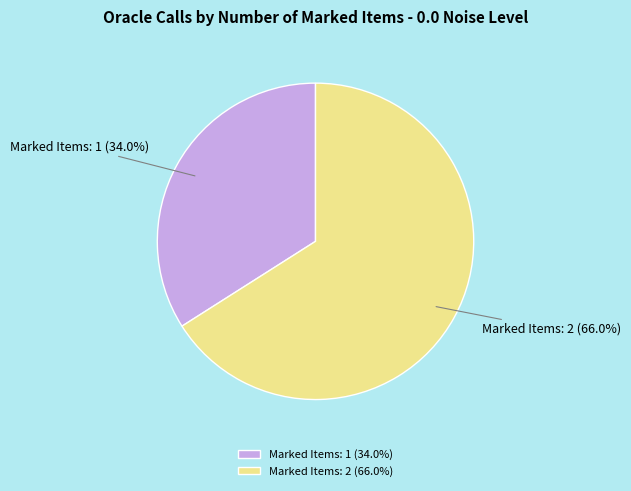

To the nearest percent, what is the average slice percentage?

50%